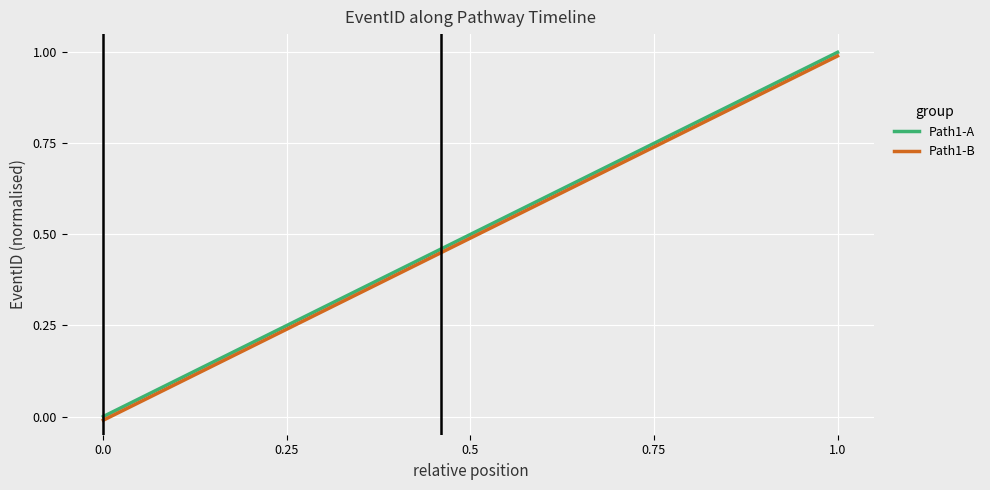

Which series has the largest total across all categories?

Path1-A